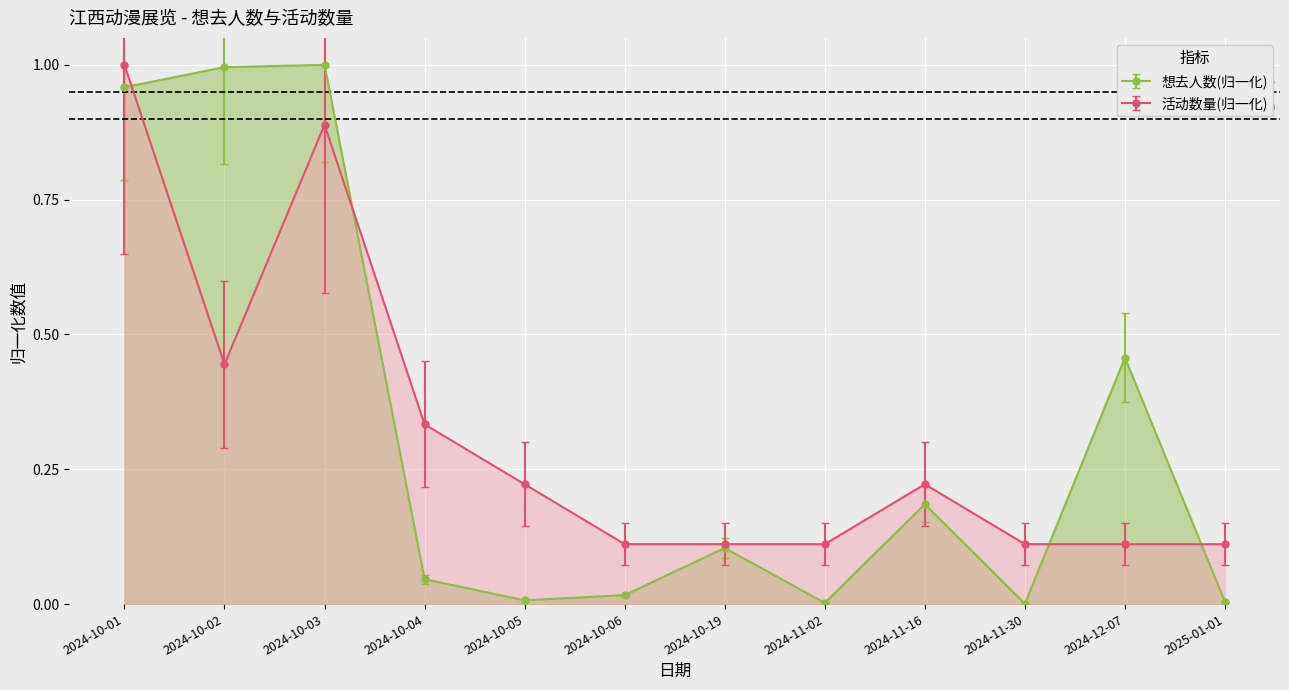

Reading left to right, what are all the values shown in this chart?

想去人数: 1.0	1.0	1.0	0.0	0.0	0.0	0.1	0.0	0.2	0.0	0.5	0.0
活动数量: 1.0	0.4	0.9	0.3	0.2	0.1	0.1	0.1	0.2	0.1	0.1	0.1